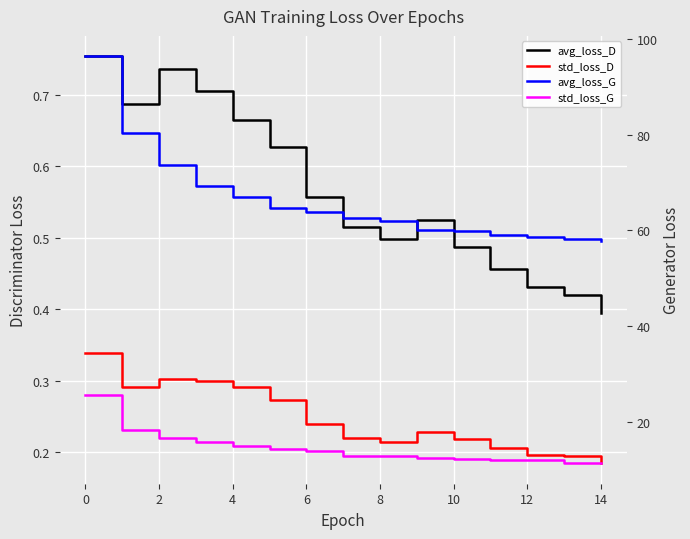

Which series has the largest total across all categories?

avg_loss_G